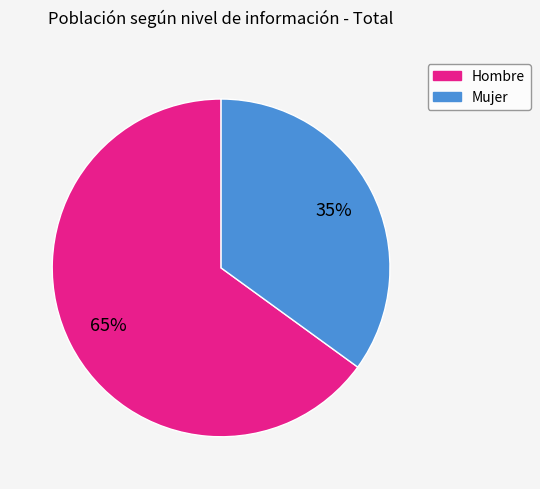

Which has a higher value, Hombre or Mujer?

Hombre